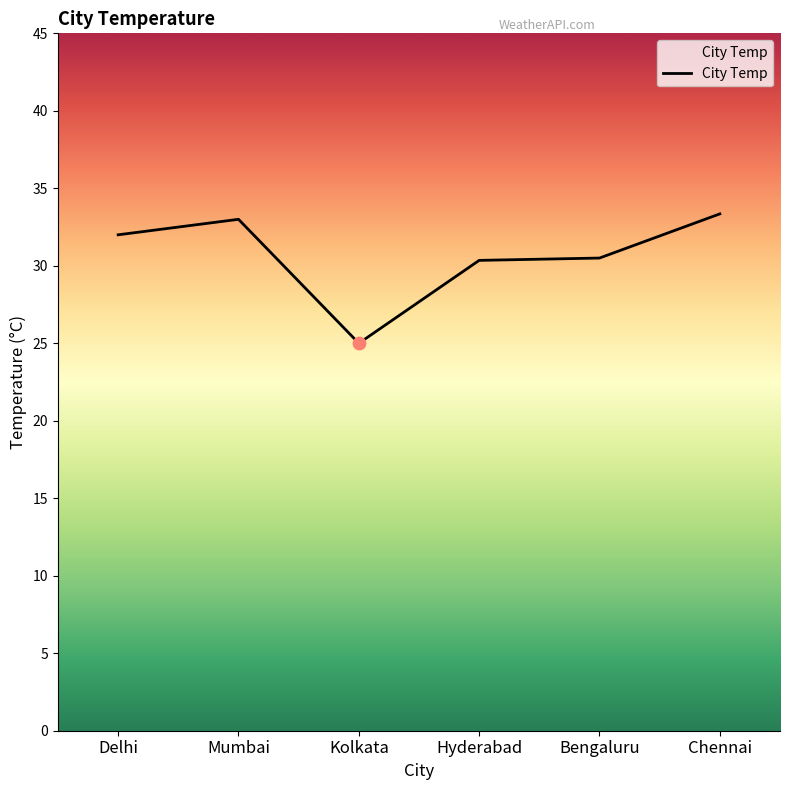

Which has a higher value, Kolkata or Bengaluru?

Bengaluru